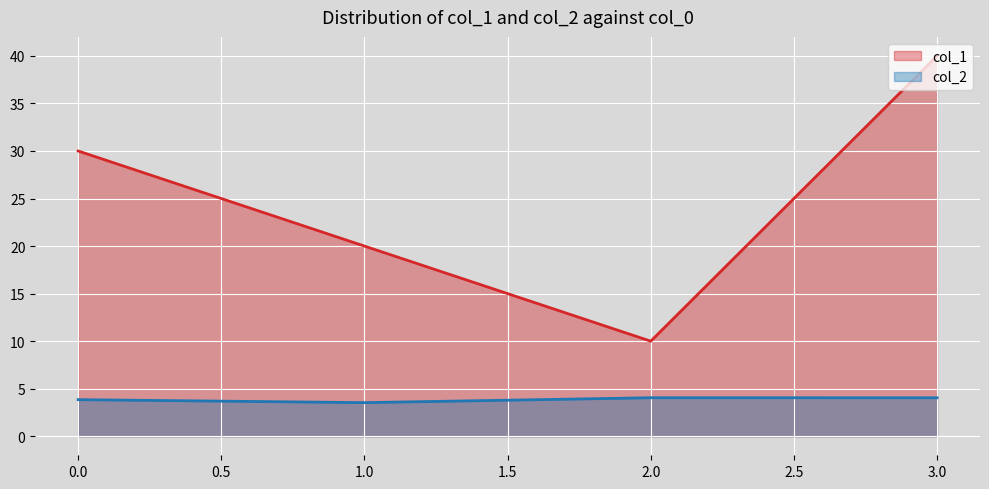

True or false: col_1 has more than 1 points higher than both neighbors.

False